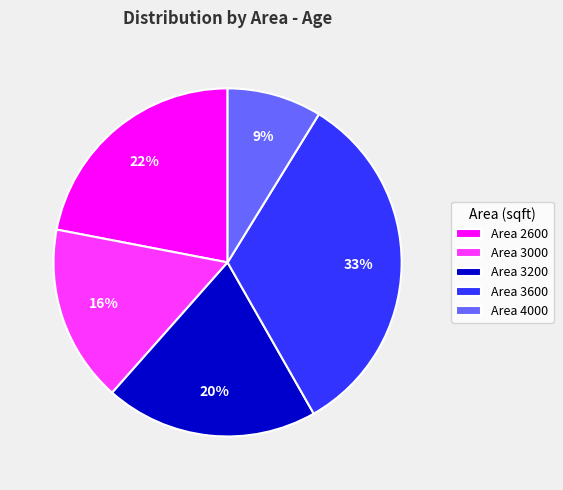

Between Area 4000 and Area 3000, which is larger?

Area 3000